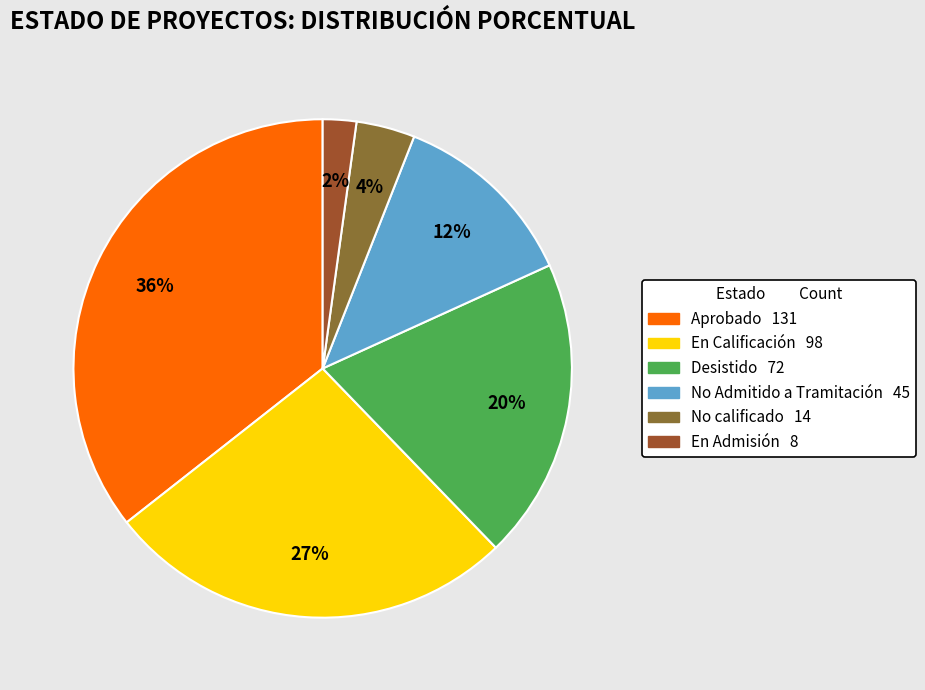

To the nearest percent, what is the difference between the No Admitido a Tramitación and En Calificación slice percentages?

14%